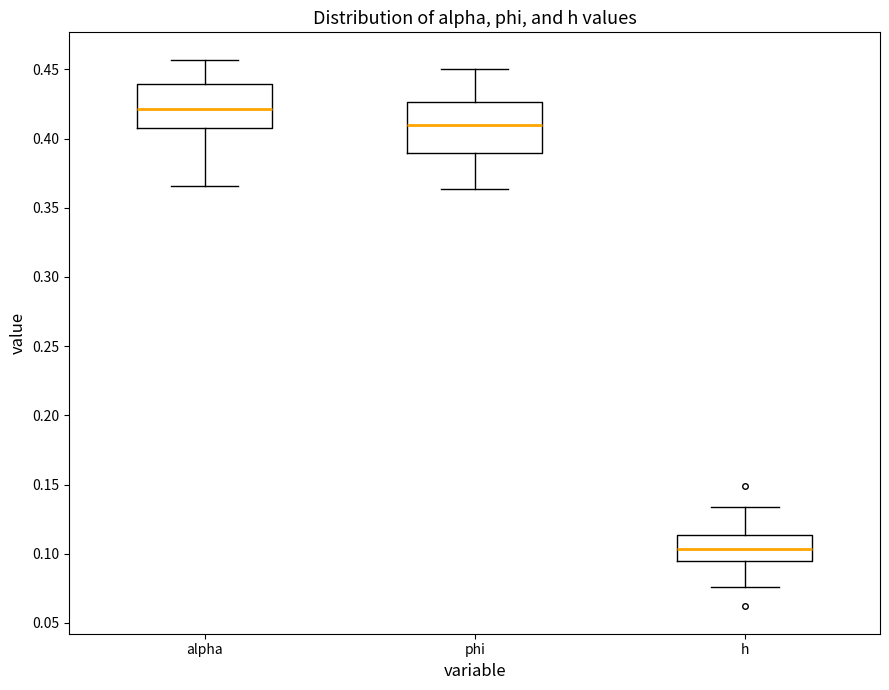

Where is the lower edge of the box for phi on the y-axis? The values are not printed on the chart, so give them approximately, as read against the axis.

0.390